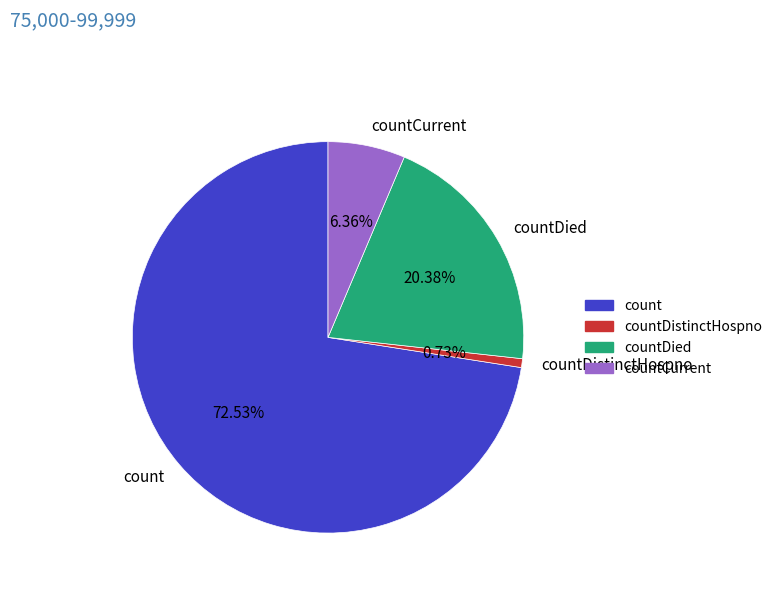

Rank the categories by value from highest to lowest.

count, countDied, countCurrent, countDistinctHospno